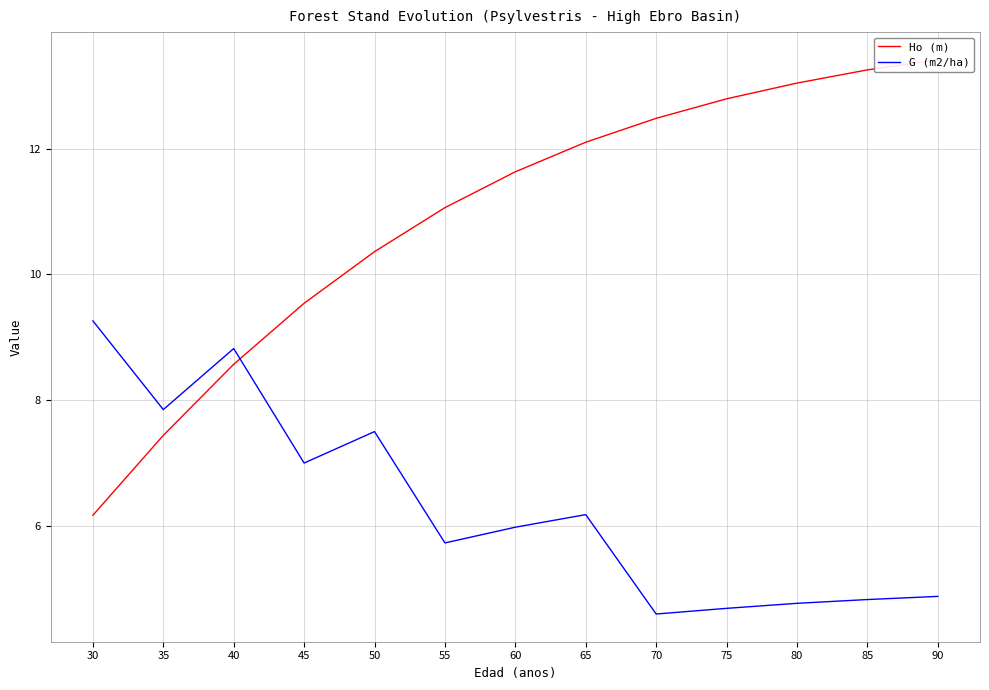

What is the difference between the highest and lowest values at 50?

2.9